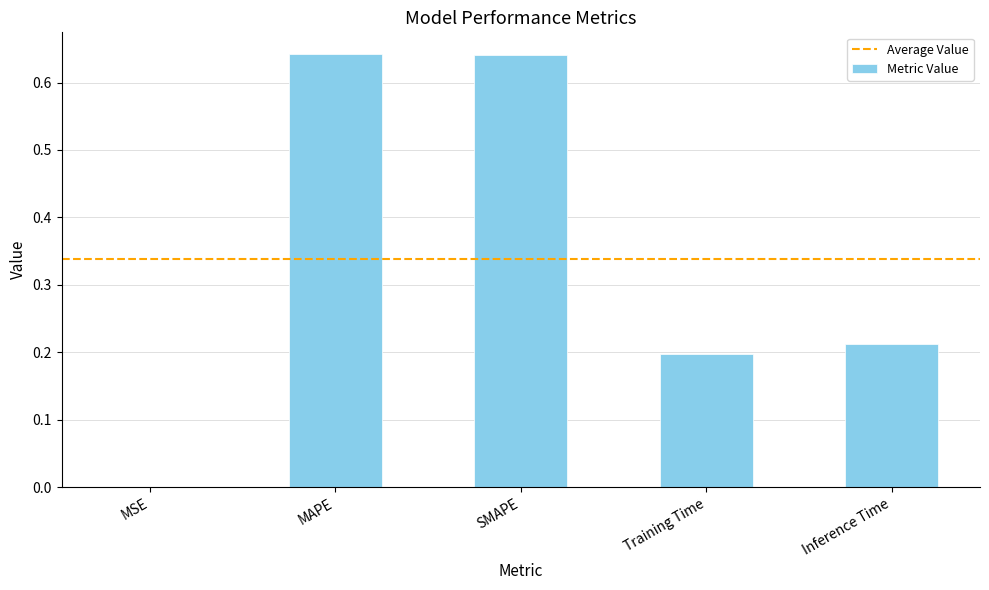

True or false: the data shows 0.3 at Training Time.

False